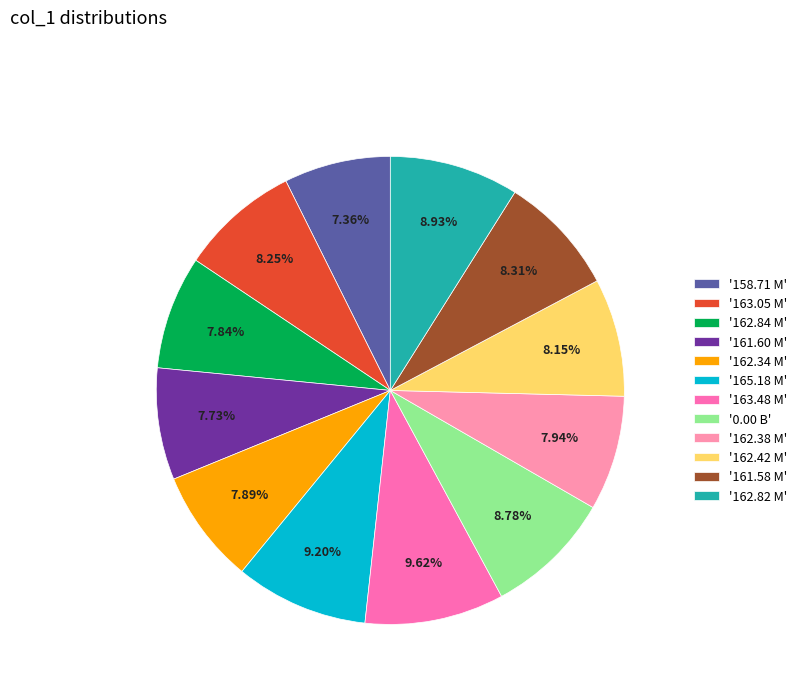

Between '163.05 M' and '163.48 M', which is larger?

'163.48 M'